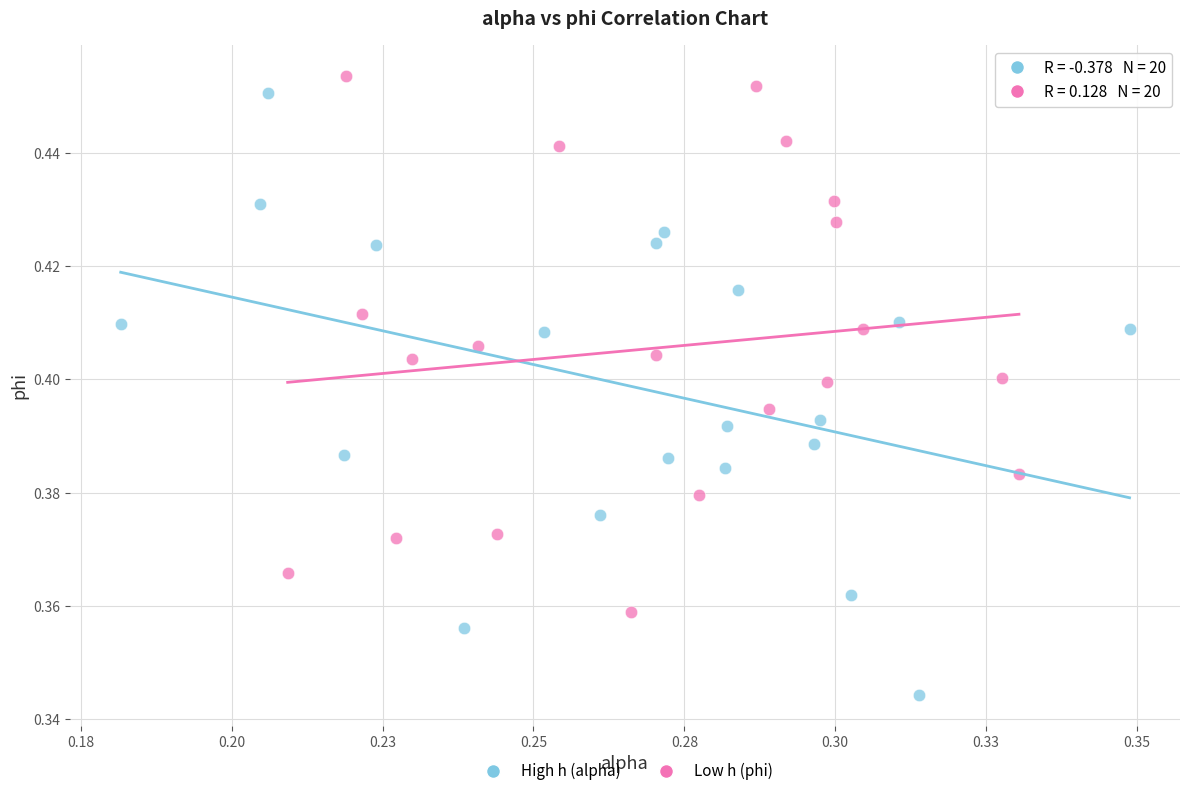

Which series contains the lowest Y value?

High h (alpha)